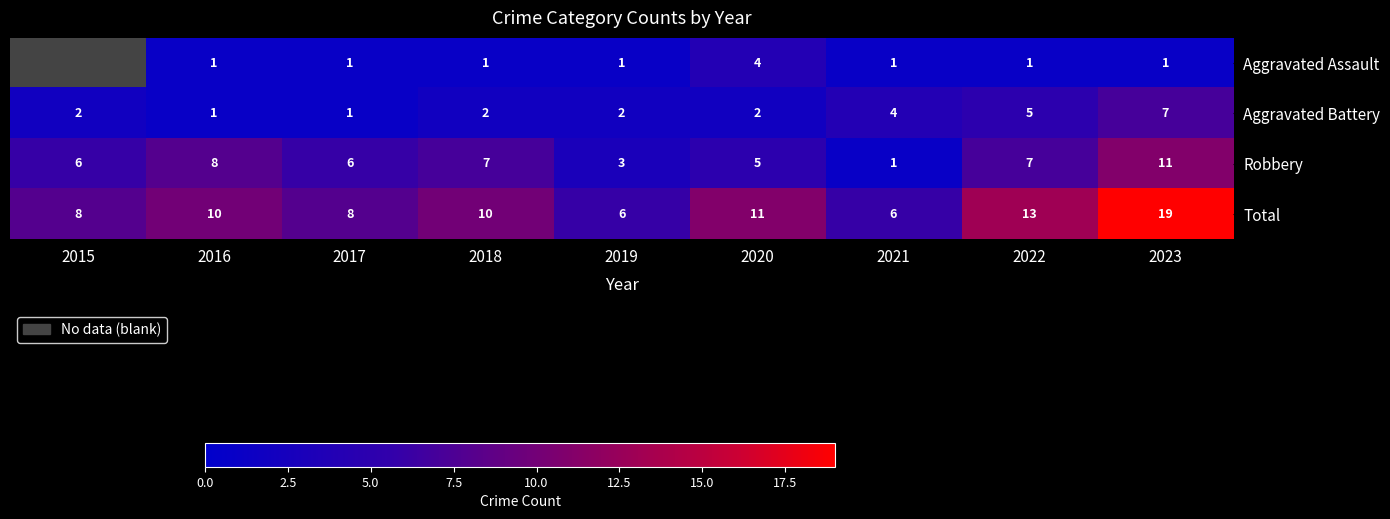

At which category does the chart reach its minimum across all series?

2016